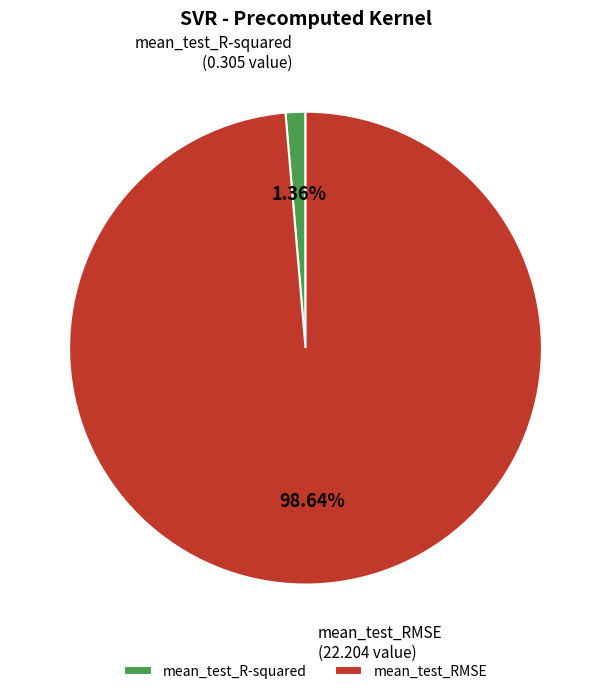

To the nearest percent, what is the difference between the largest and smallest slice percentages?

97%